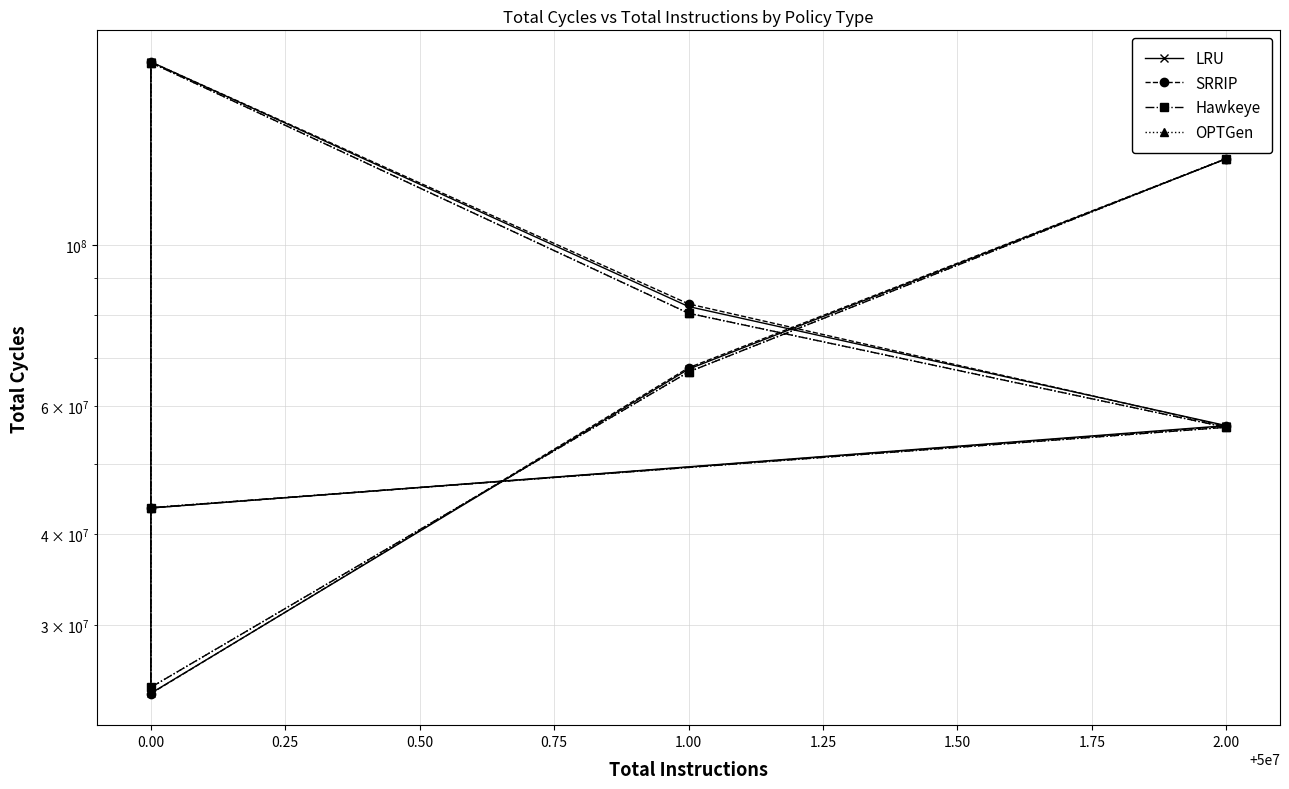

Is it true that SRRIP equals 77051218 at 2.00?

False